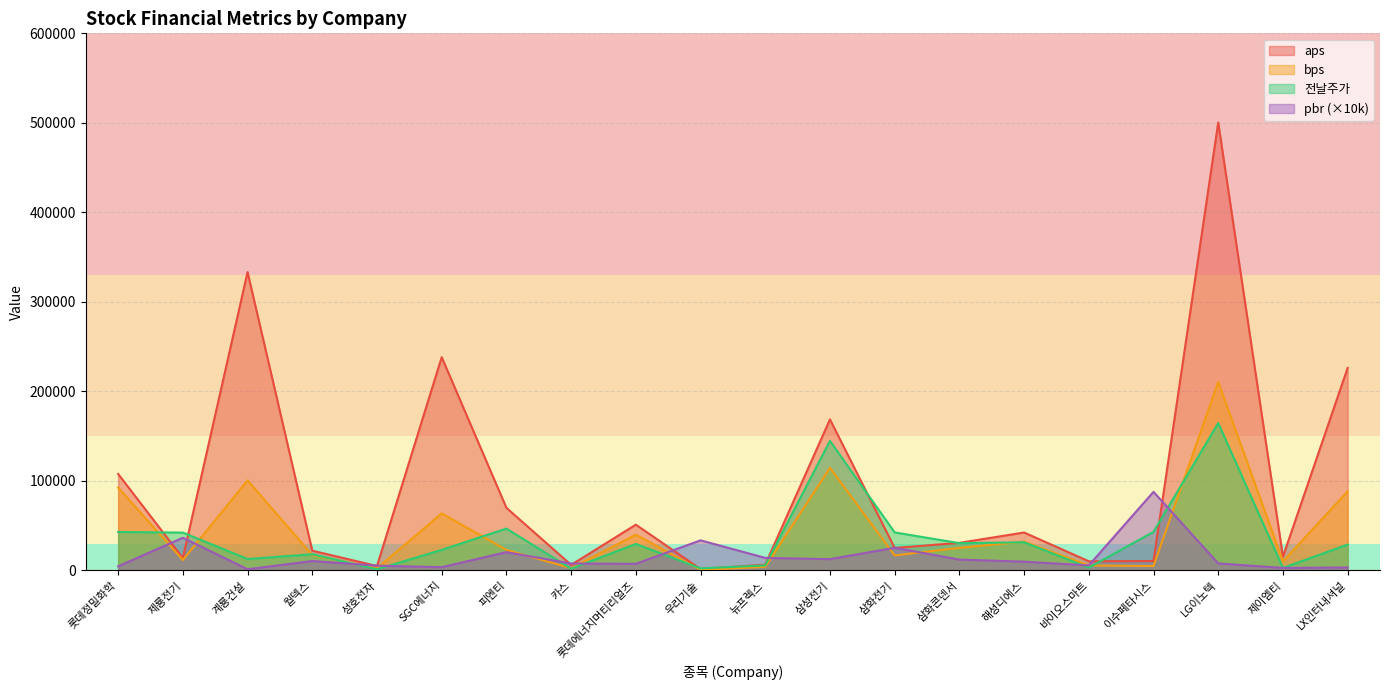

True or false: aps has a value of 13740.4 at 제룡전기.

True